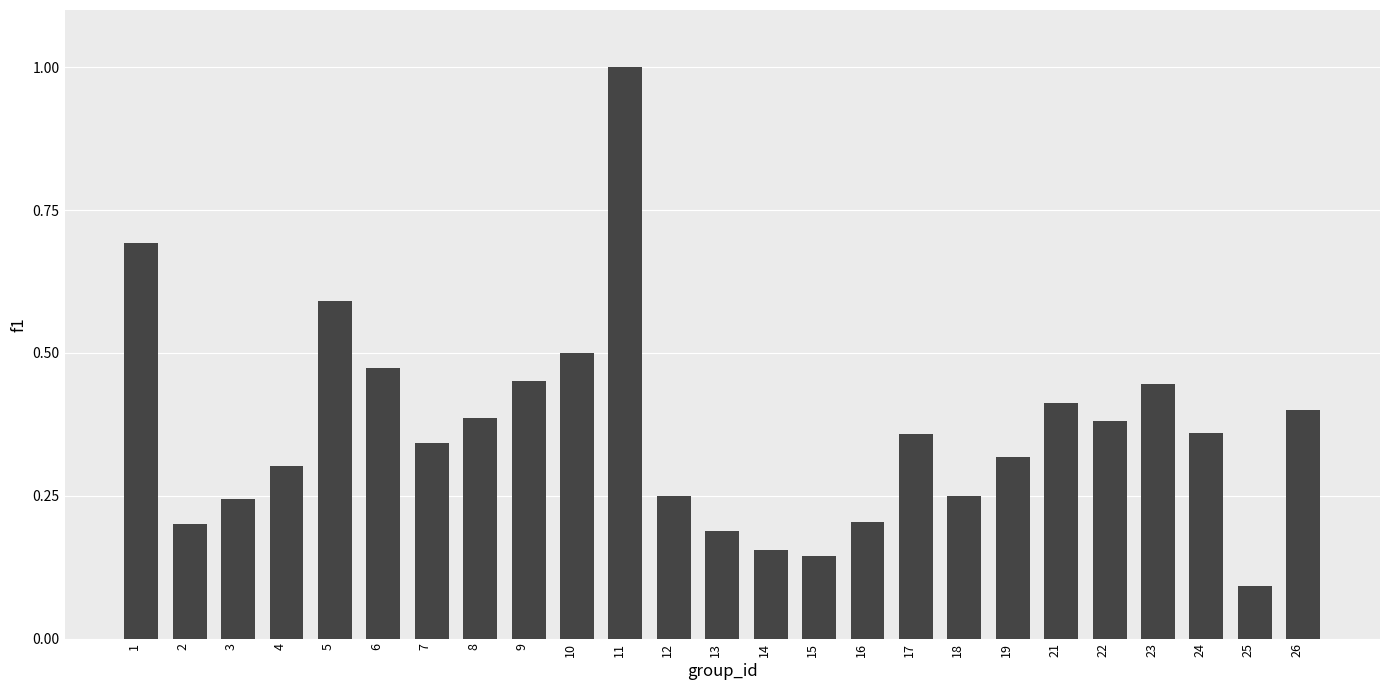

Which category has the lowest value across all series?

25